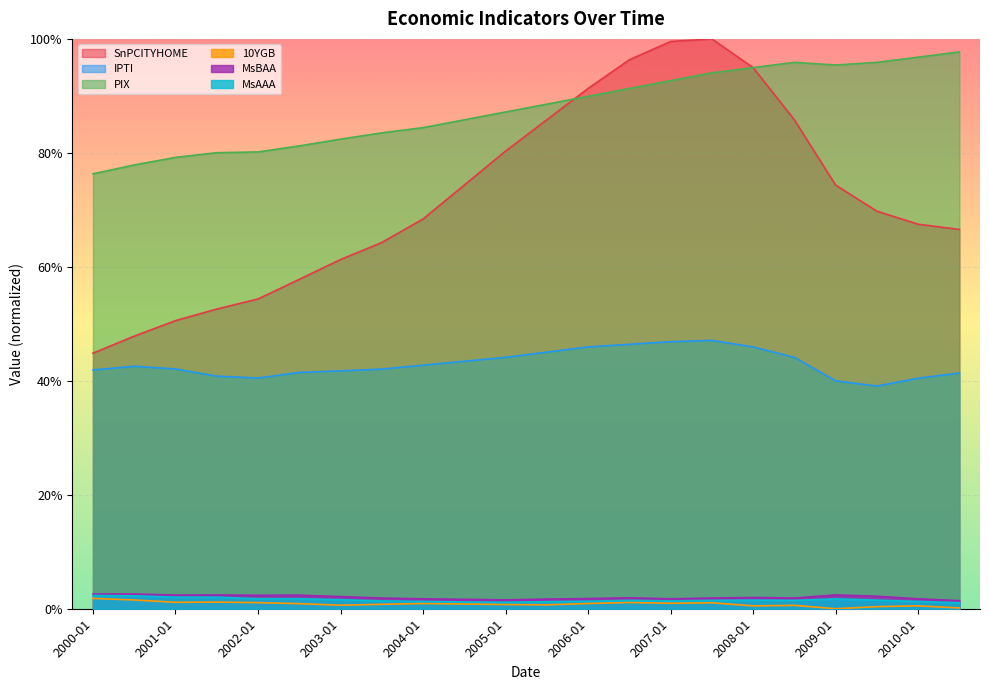

Reading left to right, transcribe all the data shown in this chart.

SnPCITYHOME: 0.4	0.5	0.5	0.5	0.5	0.6	0.6	0.6	0.7	0.7	0.8	0.9	0.9	1.0	1.0	1.0	0.9	0.9	0.7	0.7	0.7	0.7
IPTI: 0.4	0.4	0.4	0.4	0.4	0.4	0.4	0.4	0.4	0.4	0.4	0.5	0.5	0.5	0.5	0.5	0.5	0.4	0.4	0.4	0.4	0.4
PIX: 0.8	0.8	0.8	0.8	0.8	0.8	0.8	0.8	0.8	0.9	0.9	0.9	0.9	0.9	0.9	0.9	0.9	1.0	1.0	1.0	1.0	1.0
10YGB: 0.0	0.0	0.0	0.0	0.0	0.0	0.0	0.0	0.0	0.0	0.0	0.0	0.0	0.0	0.0	0.0	0.0	0.0	0.0	0.0	0.0	0.0
MsBAA: 0.0	0.0	0.0	0.0	0.0	0.0	0.0	0.0	0.0	0.0	0.0	0.0	0.0	0.0	0.0	0.0	0.0	0.0	0.0	0.0	0.0	0.0
MsAAA: 0.0	0.0	0.0	0.0	0.0	0.0	0.0	0.0	0.0	0.0	0.0	0.0	0.0	0.0	0.0	0.0	0.0	0.0	0.0	0.0	0.0	0.0